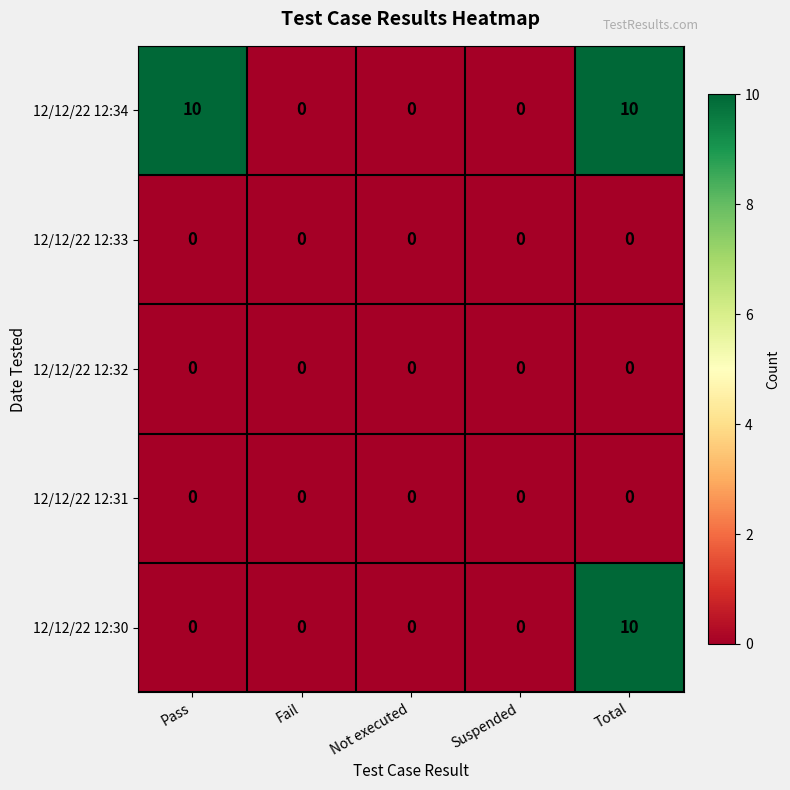

Is the value of 12/12/22 12:34 at Pass greater than the value of 12/12/22 12:30 at Pass?

Yes